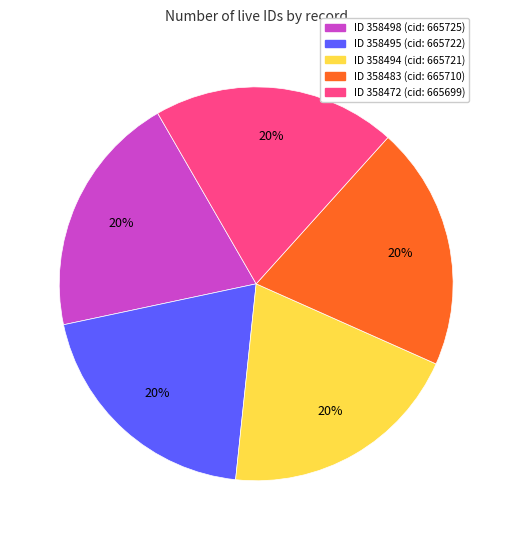

Count the number of slices in the pie.

5